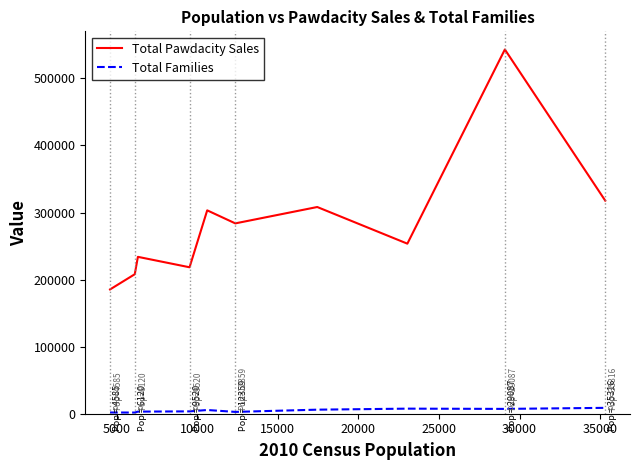

Which series has the widest spread of values?

Total Pawdacity Sales